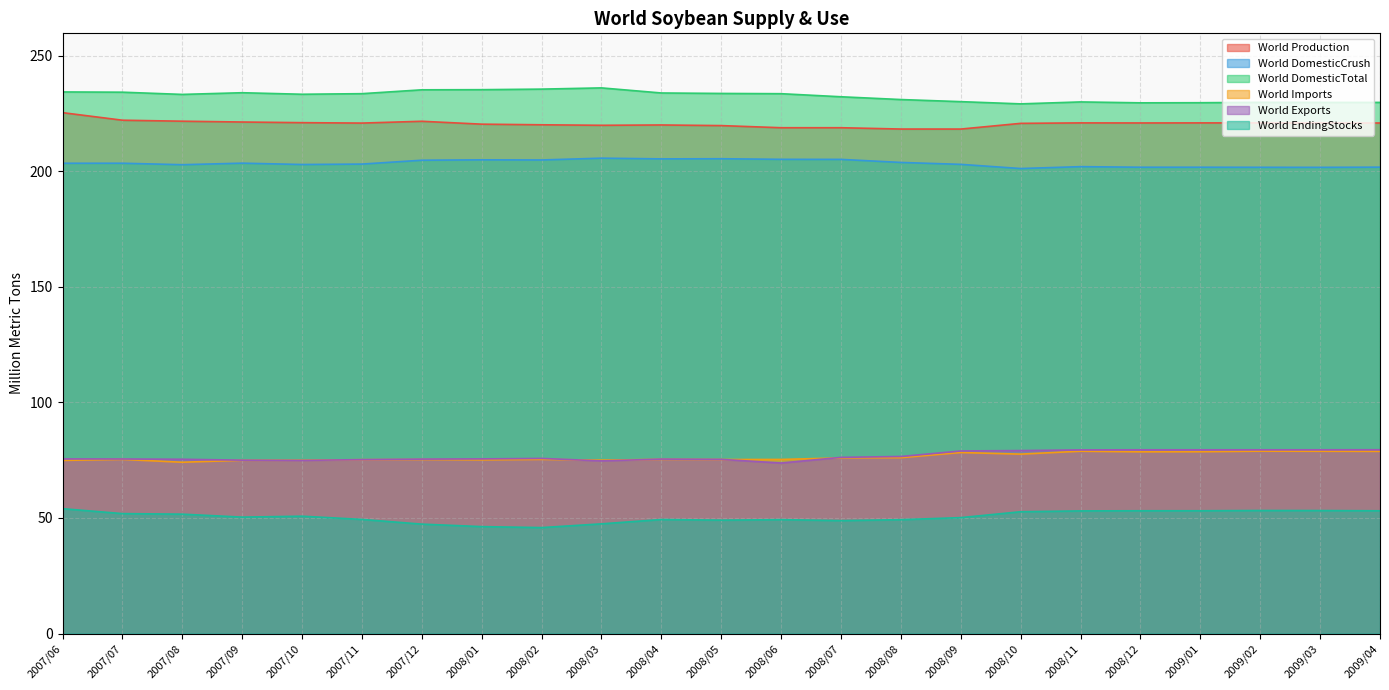

What is the minimum value for World Production?

218.2